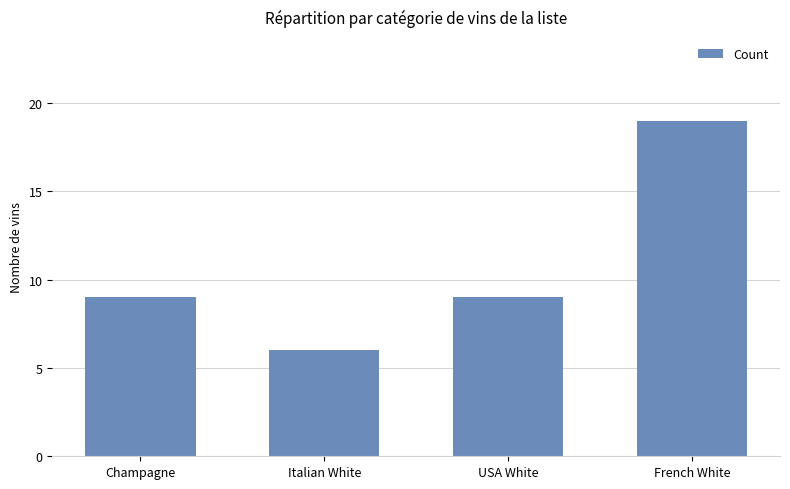

What position from the left is Champagne?

1